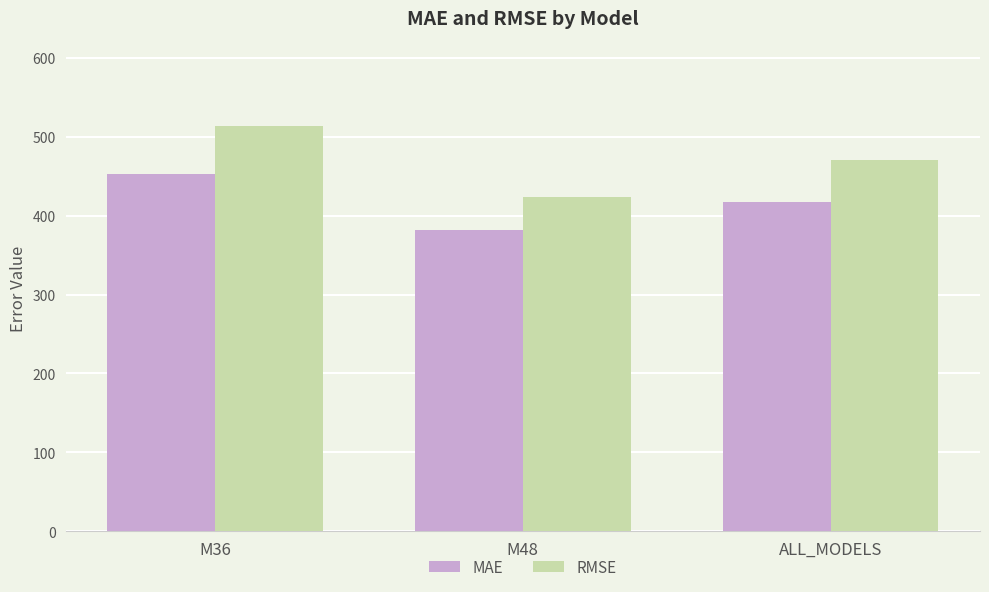

Which category has the highest value across all series?

M36